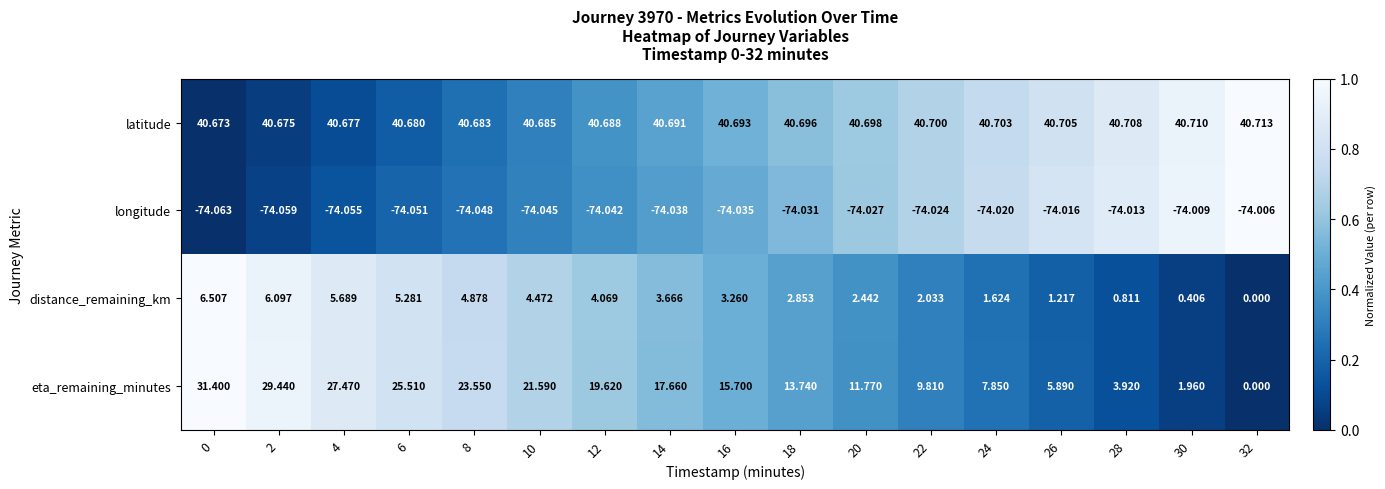

Is the value of eta_remaining_minutes at 30 greater than the value of longitude at 32?

Yes